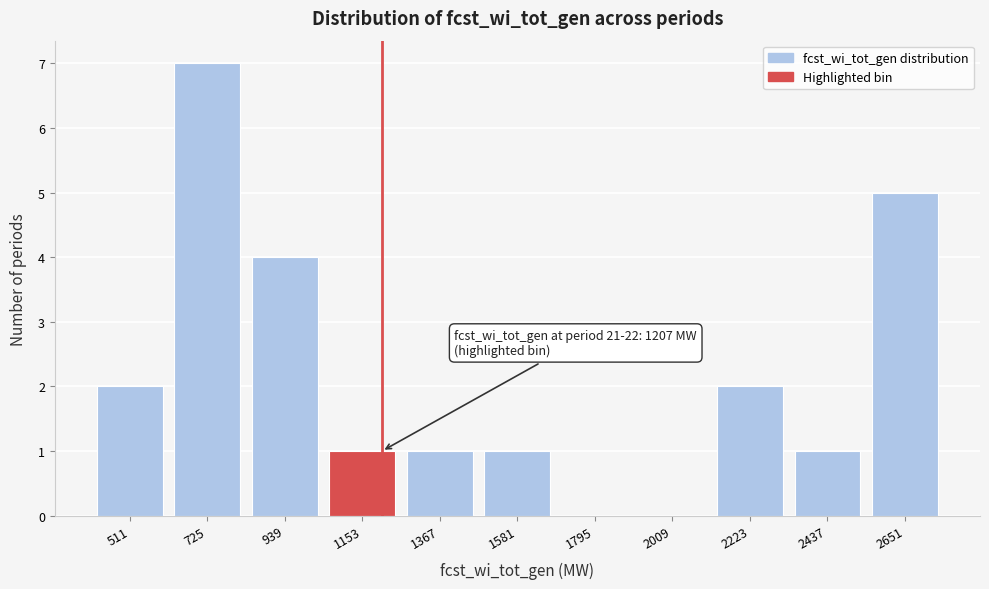

Which range on the x-axis has the tallest bar?

600 to 850